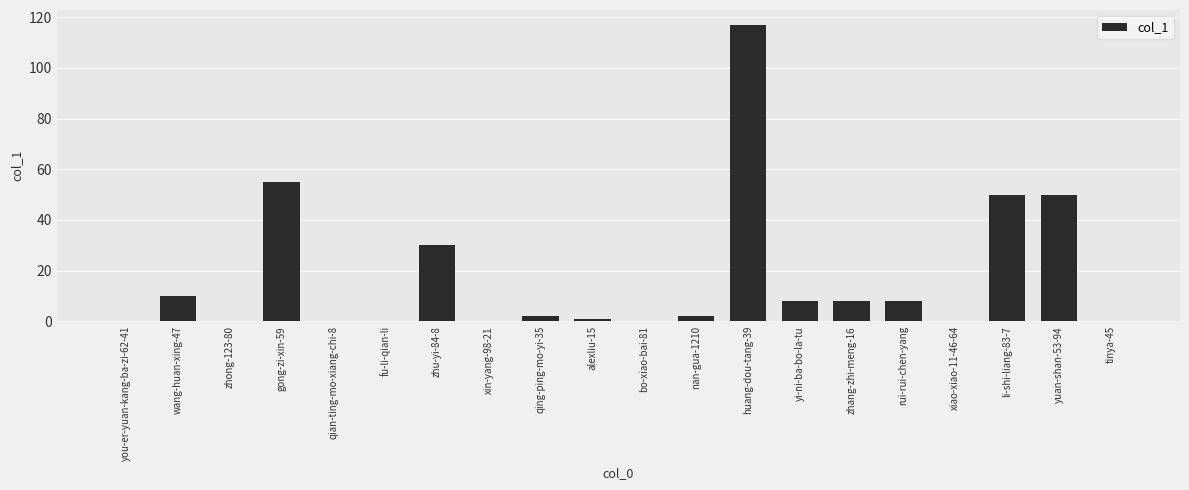

Is it true that the value at huang-dou-tang-39 is 188?

False